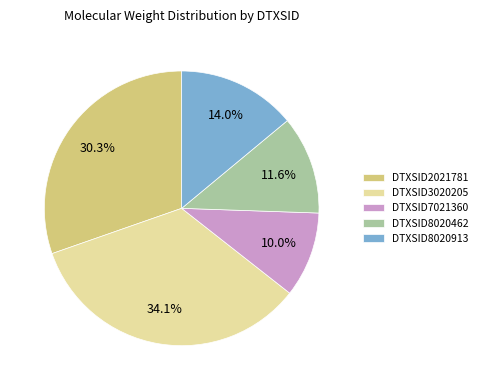

How many slices are in this pie chart?

5